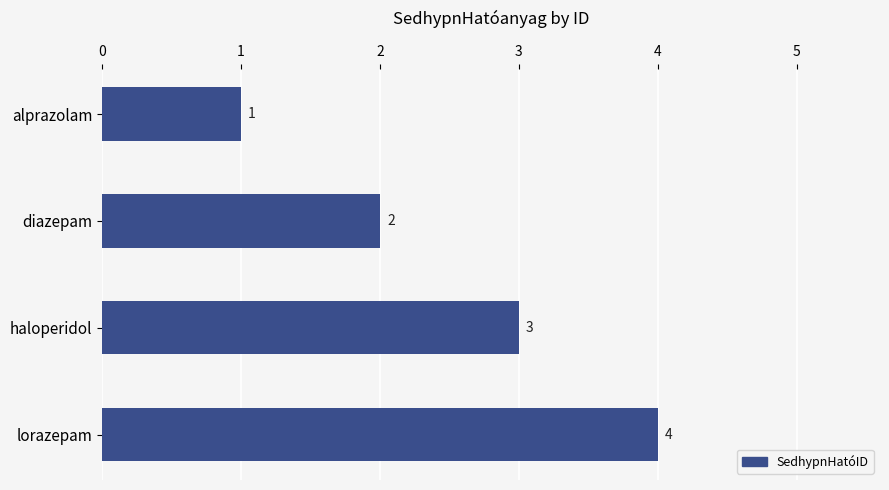

What position from the top is diazepam?

2